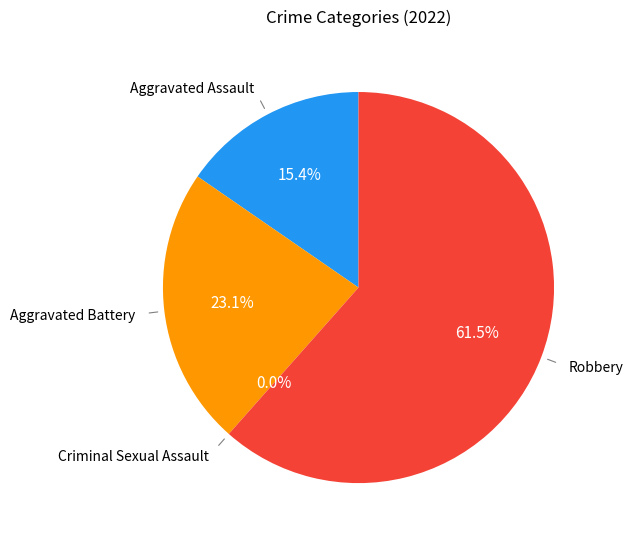

What is the total percentage of Robbery and Aggravated Assault?

76.9%